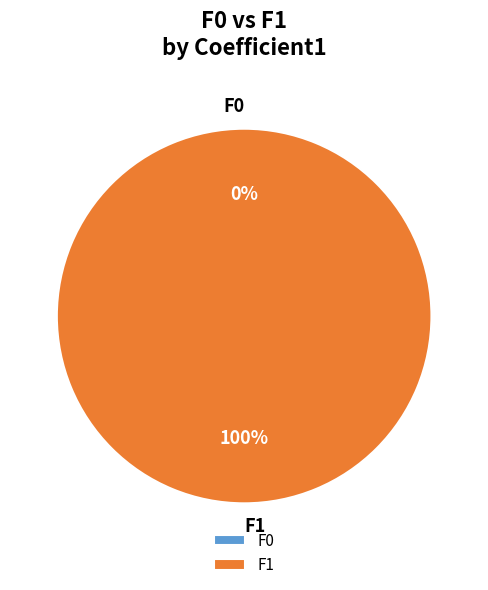

What portion of the pie excludes F0?

100.0%